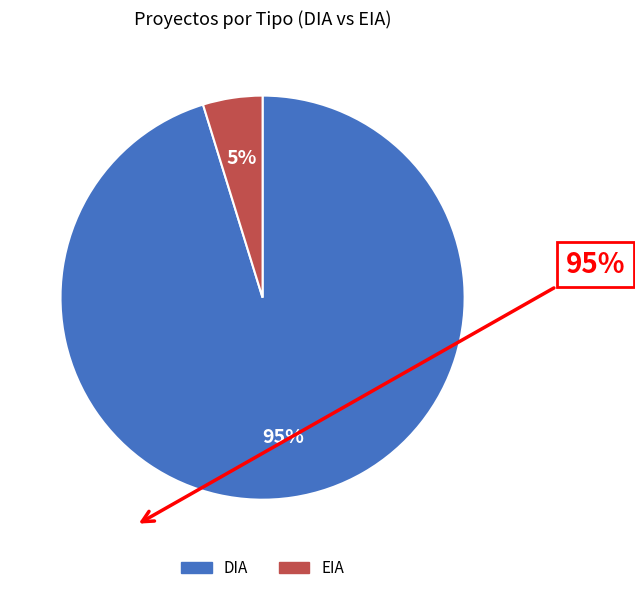

Which has a higher value, DIA or EIA?

DIA